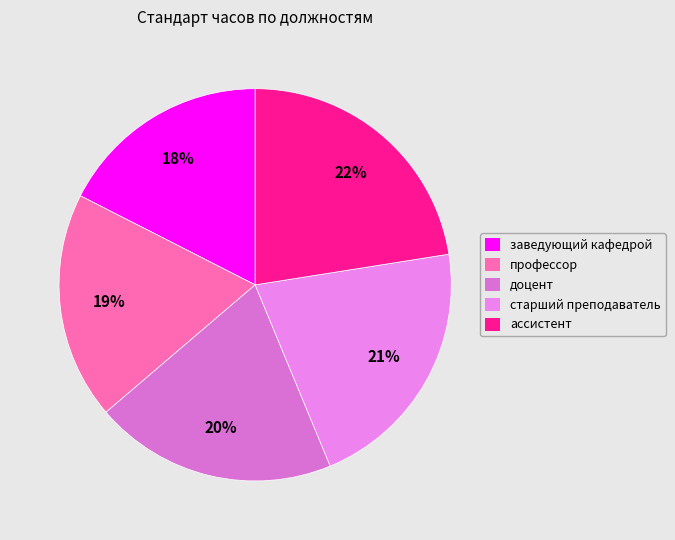

Approximately how many times larger is the value at заведующий кафедрой compared to доцент?

0.9